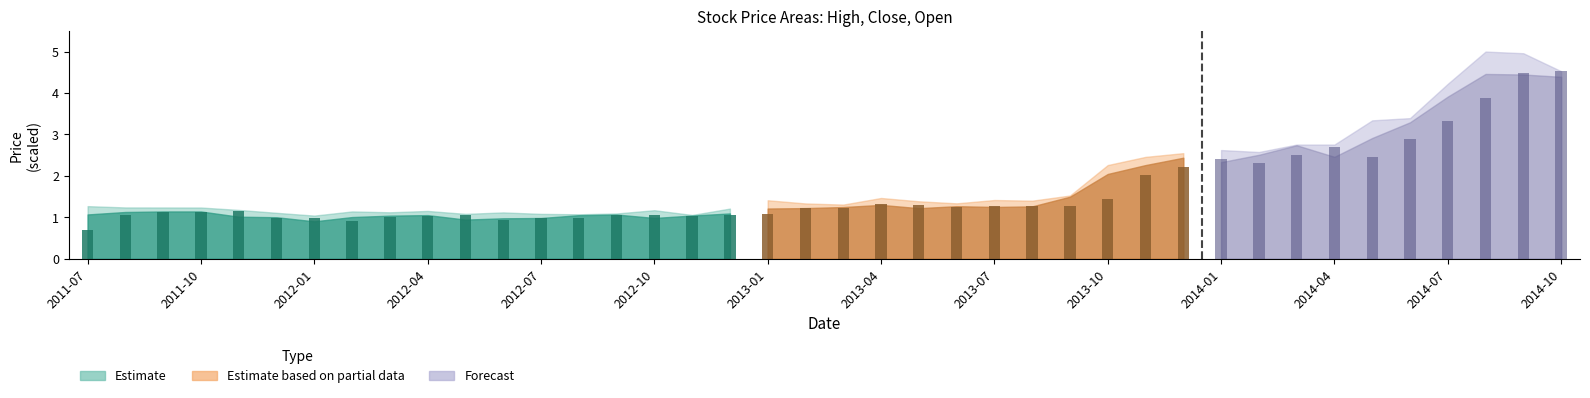

What is the change in value from 2012-10 to 17?

+0.1